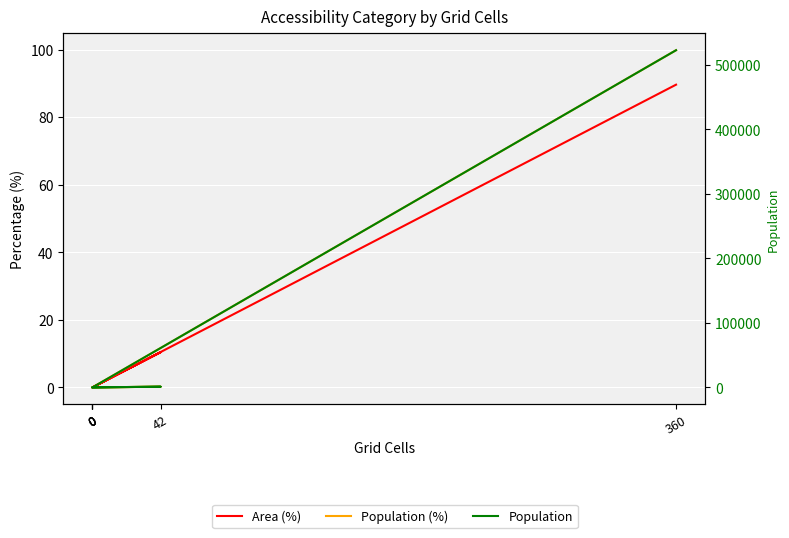

What is the sum of the Population (%) values at 360 and 0?

99.8